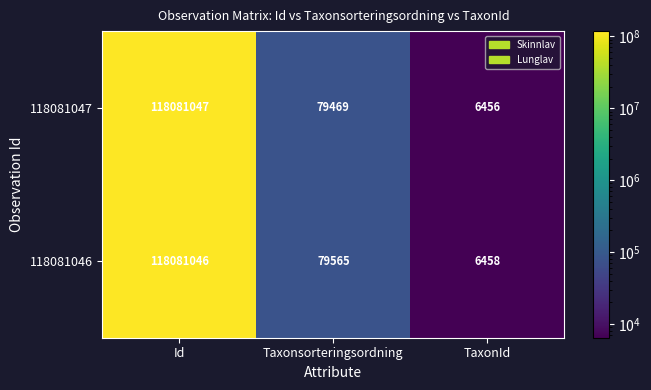

What is the difference between the maximum and second lowest values in the 118081046 series?

118001481